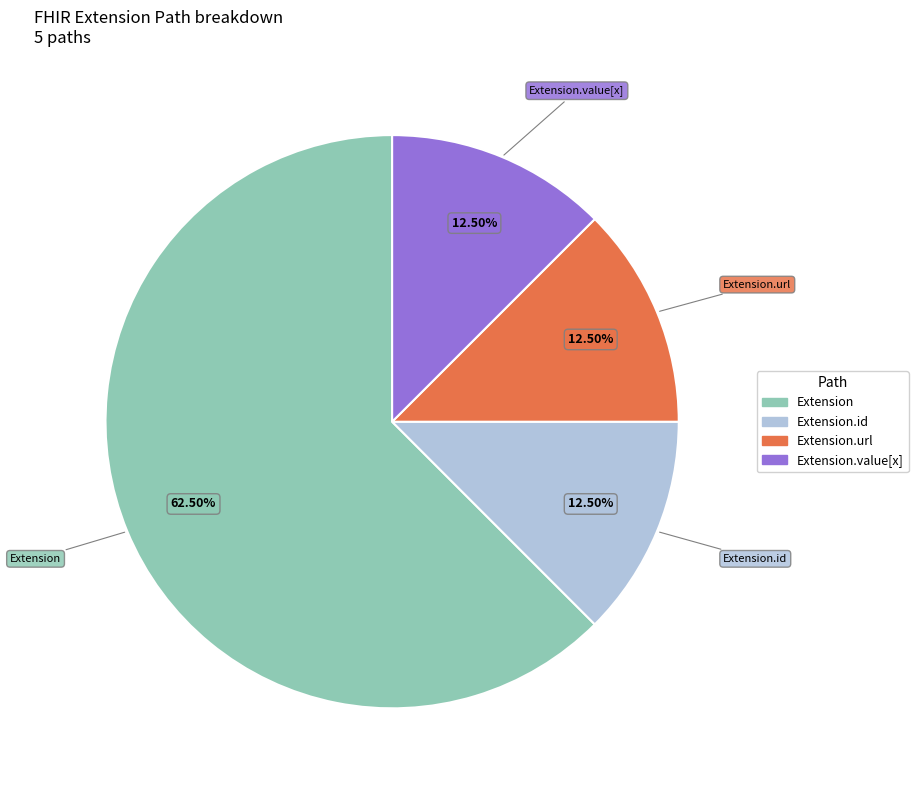

Does any single category account for the majority?

Yes